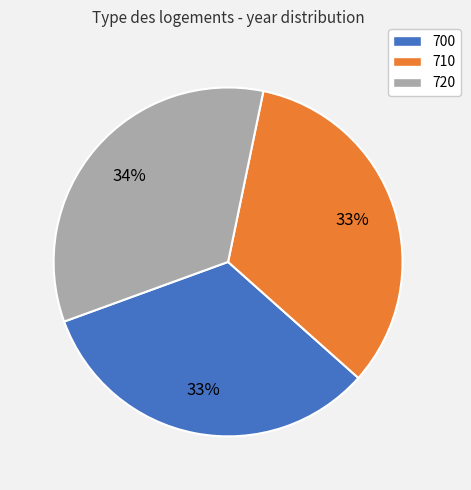

To the nearest percent, what portion does 710 represent?

33%